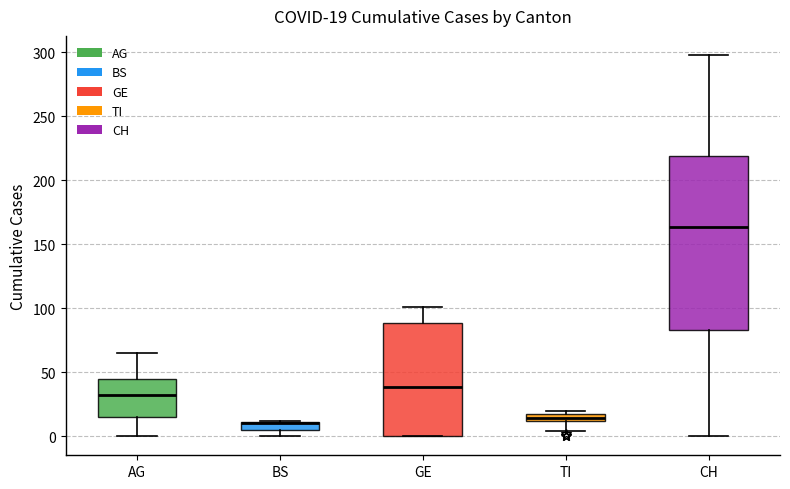

Comparing the boxes themselves (not the whiskers), which one is the tallest?

CH